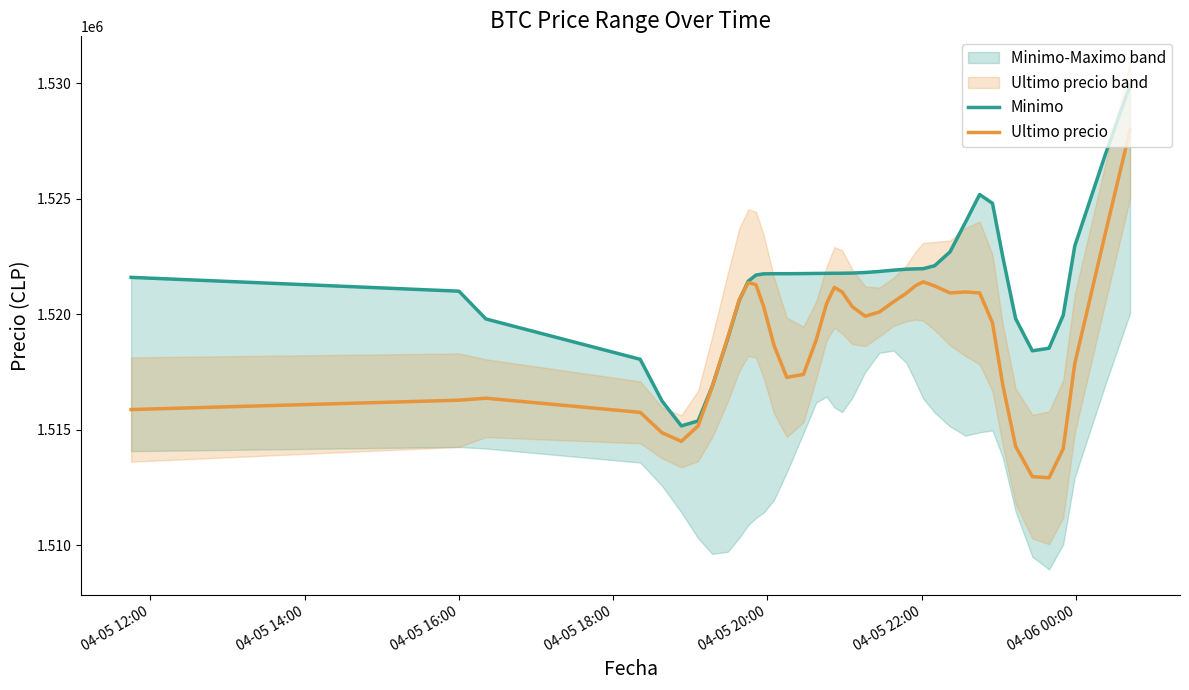

How many data points in Ultimo precio are above 1519910?

20